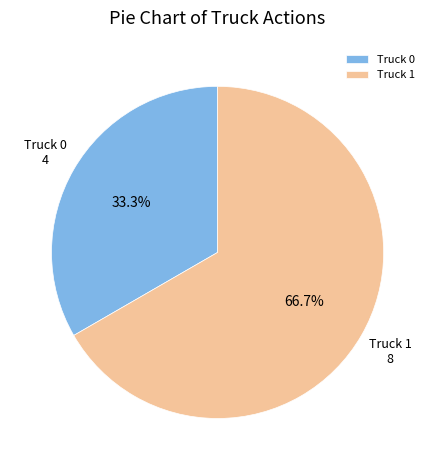

Rank the categories by value from lowest to highest.

Truck 0, Truck 1